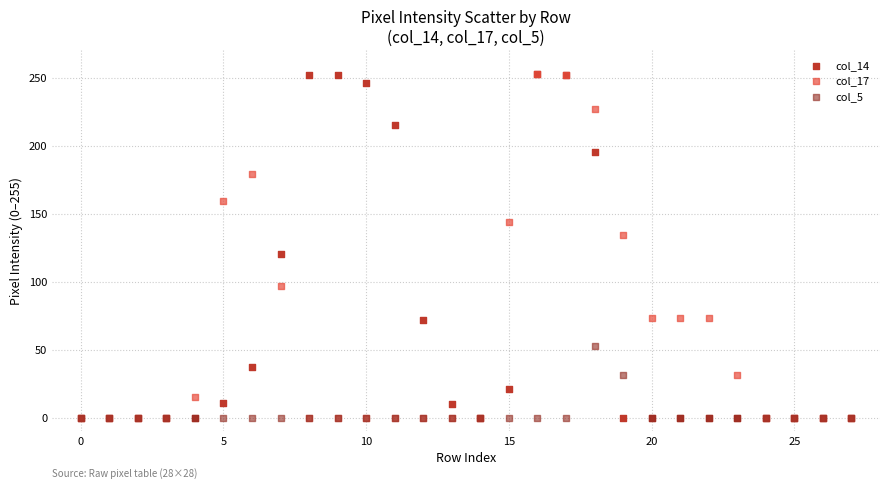

What are all the series names shown in the legend?

col_14, col_17, col_5